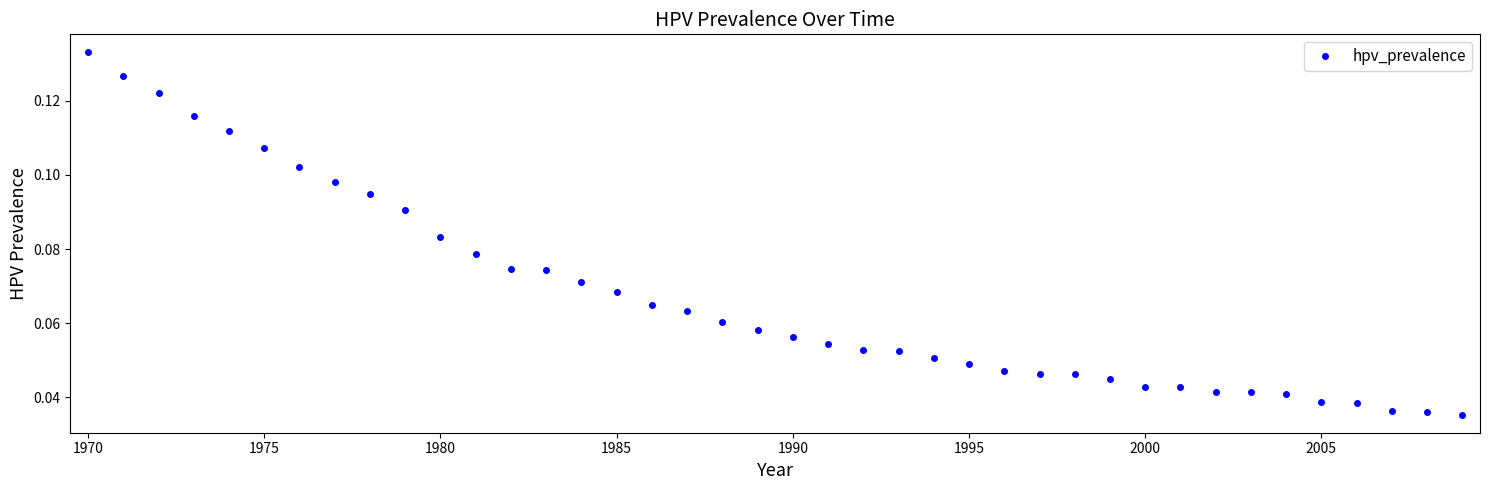

Does the chart have visible grid lines?

No